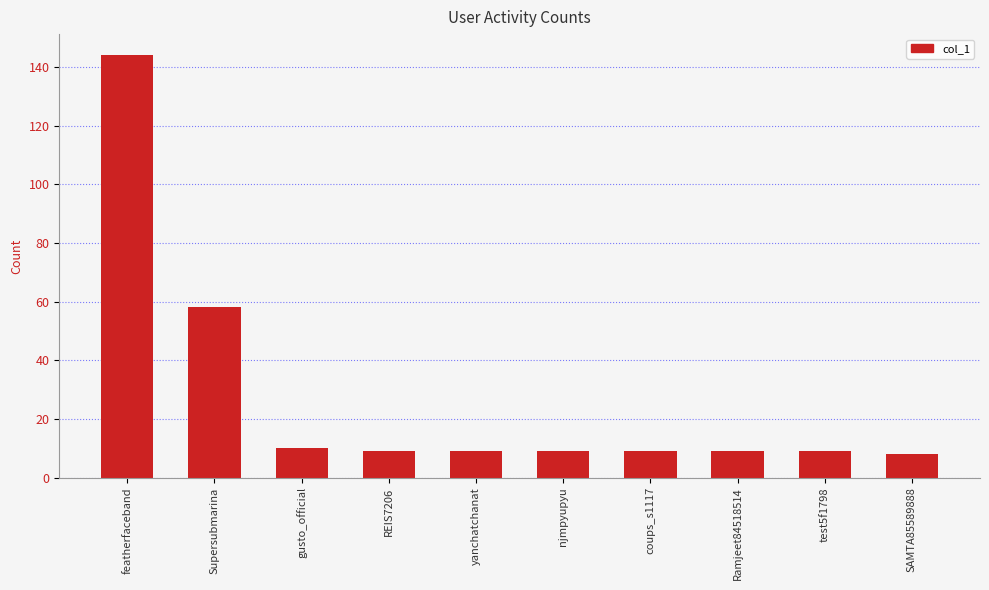

What is the sum of all values?

274